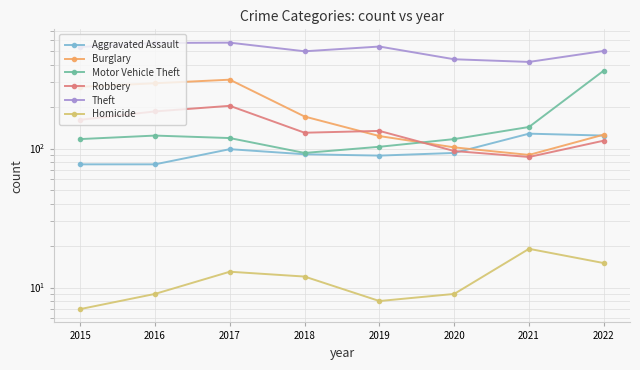

Which series has the largest range (max minus min)?

Motor Vehicle Theft